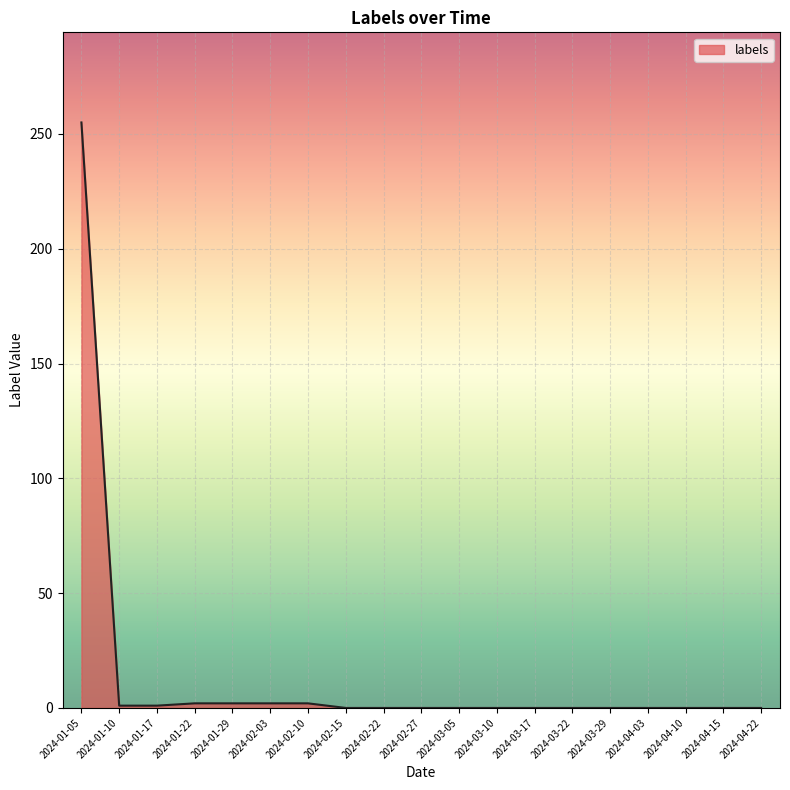

What is the difference between the maximum and minimum values?

255